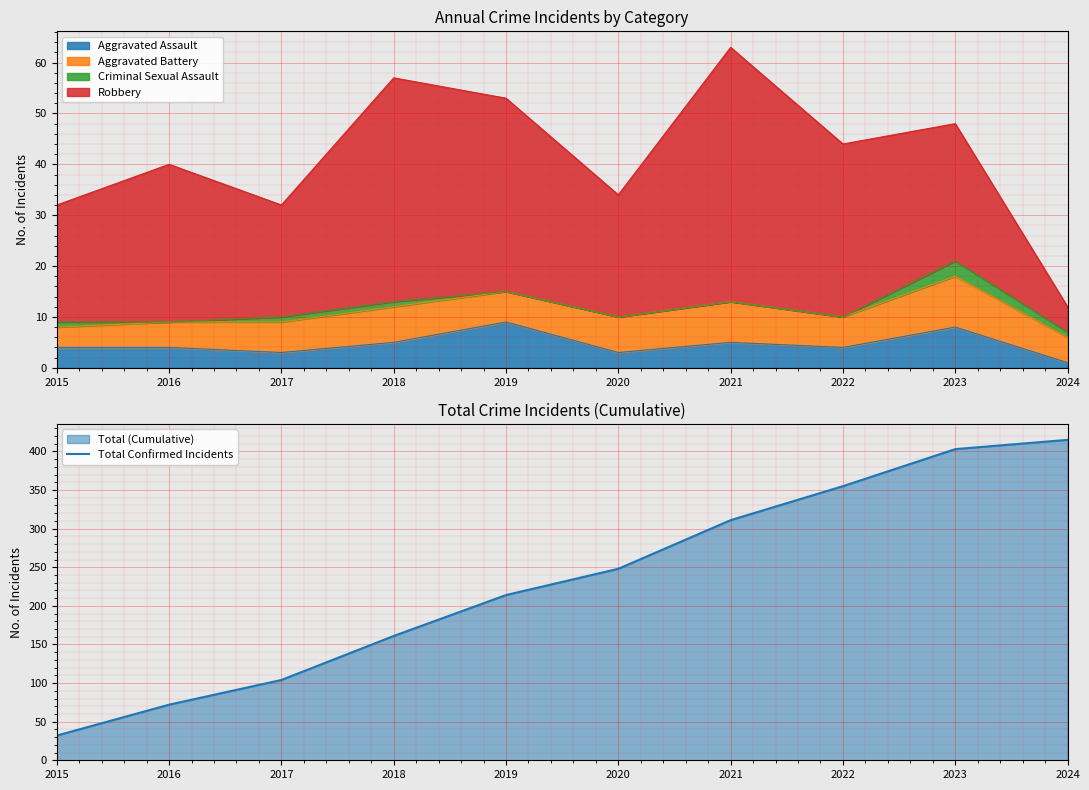

What is the approximate value at 2018, to the nearest 50?

150